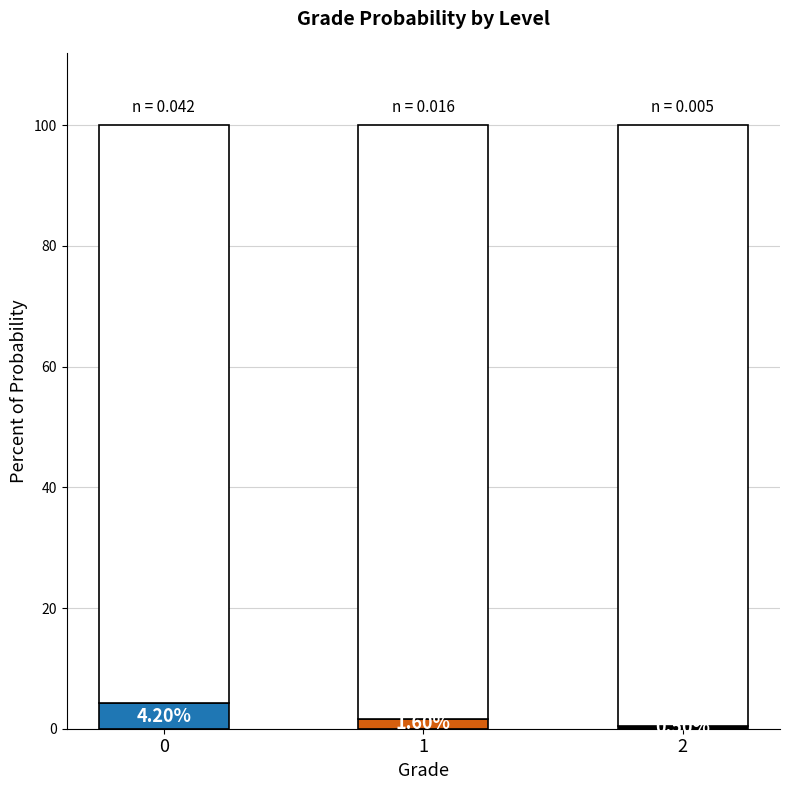

What is the total value across all series at 0?

100.0